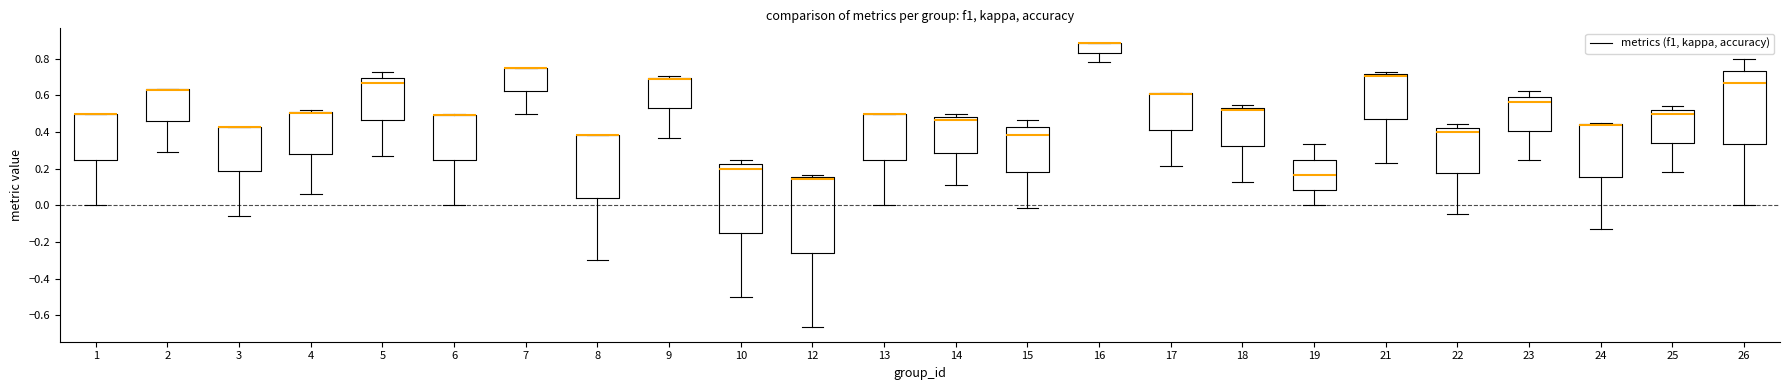

Where does the lower whisker of the box at x = 13 end on the y-axis? The values are not printed on the chart, so give them approximately, as read against the axis.

0.00